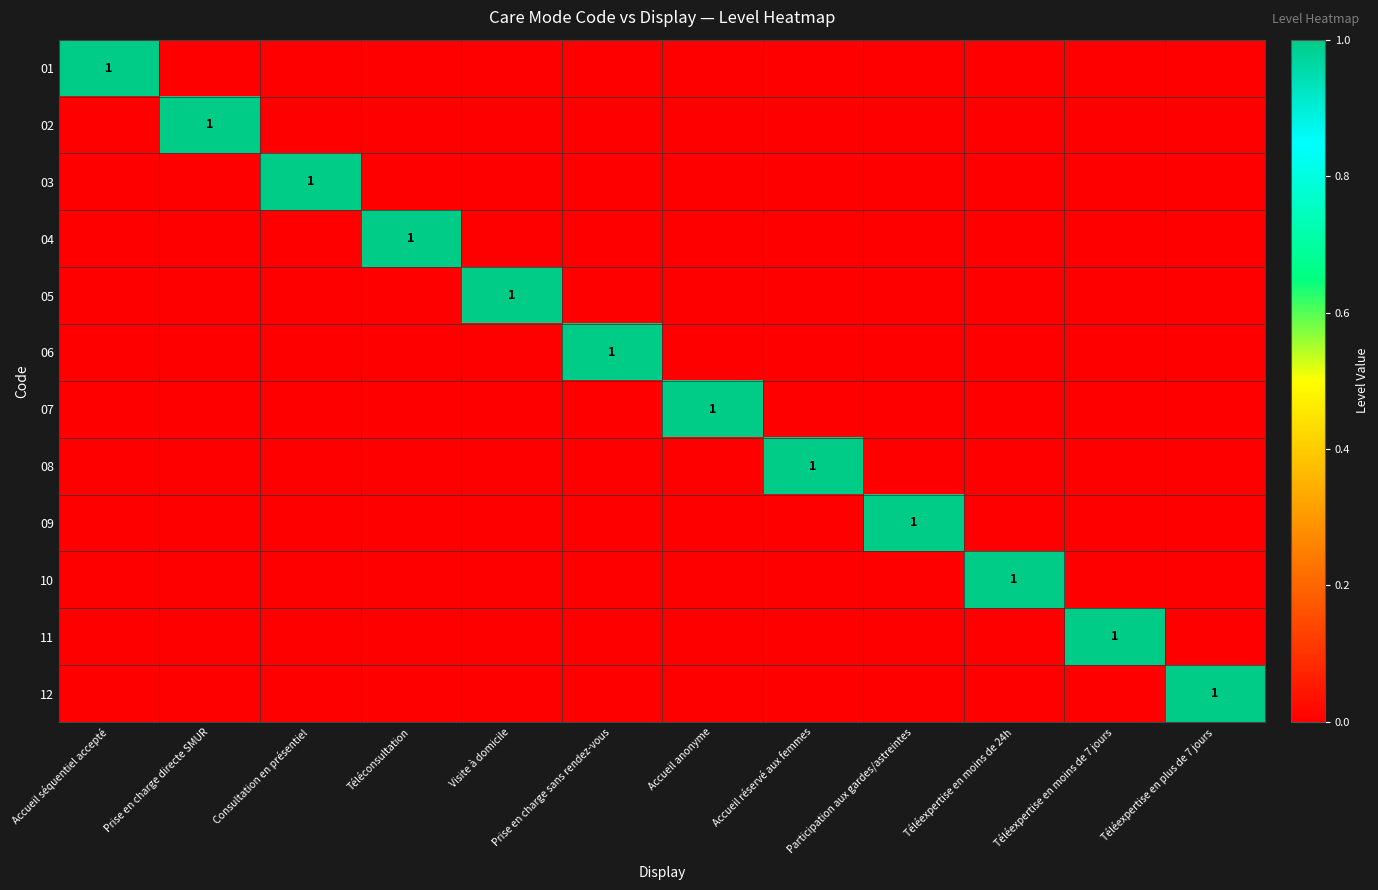

How many values in the 01 series exceed 0?

1